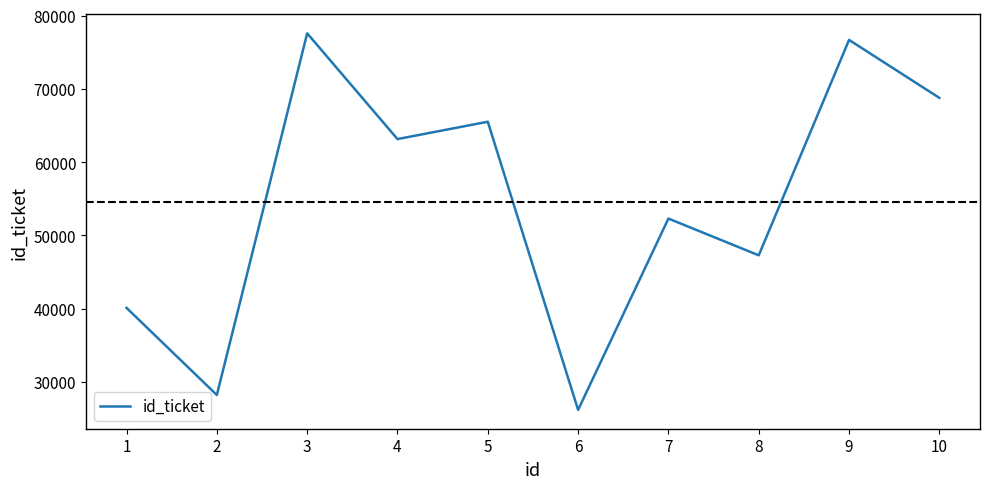

True or false: the data shows 40097 at 1.

True